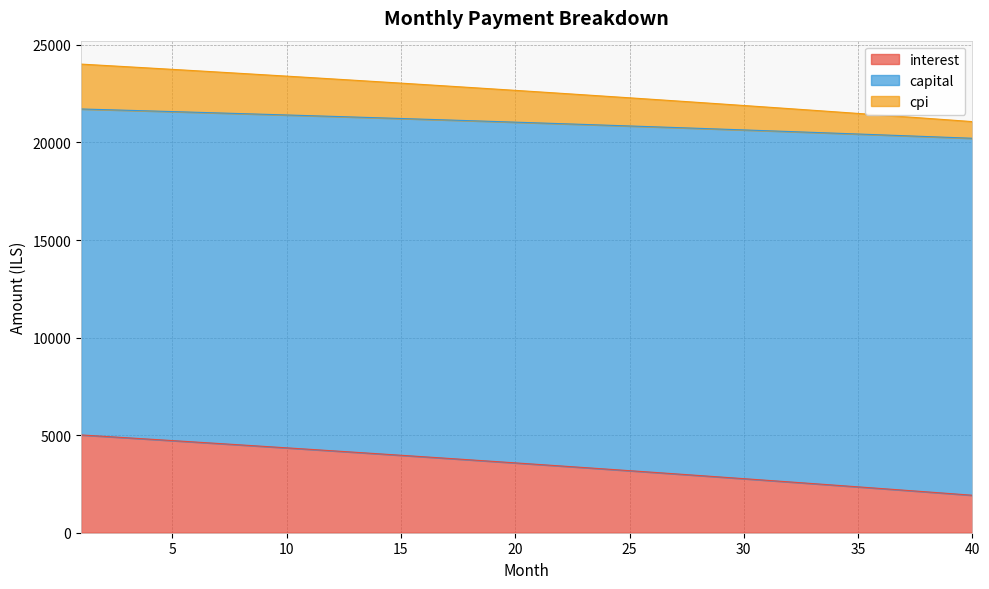

The value of interest at 22 is 1029.8. True or false?

False